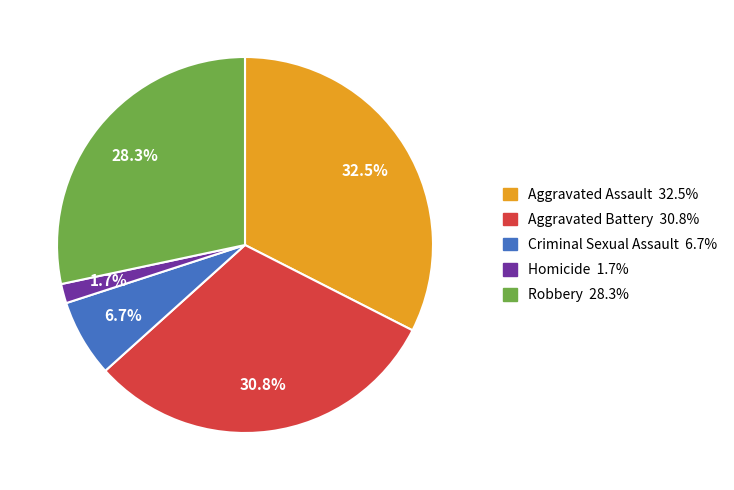

How many slices are in this pie chart?

5